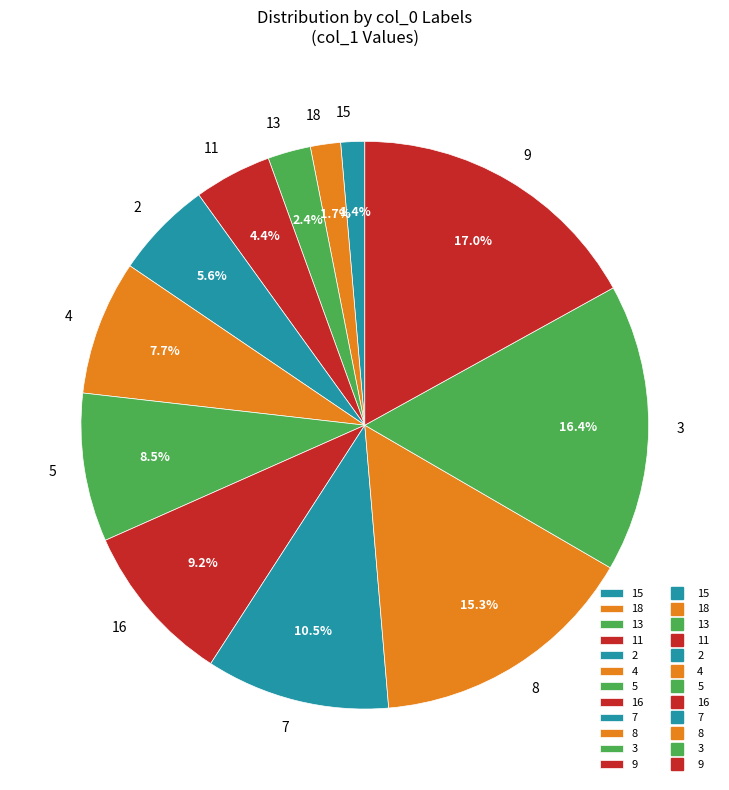

Between 5 and 7, which is larger?

7